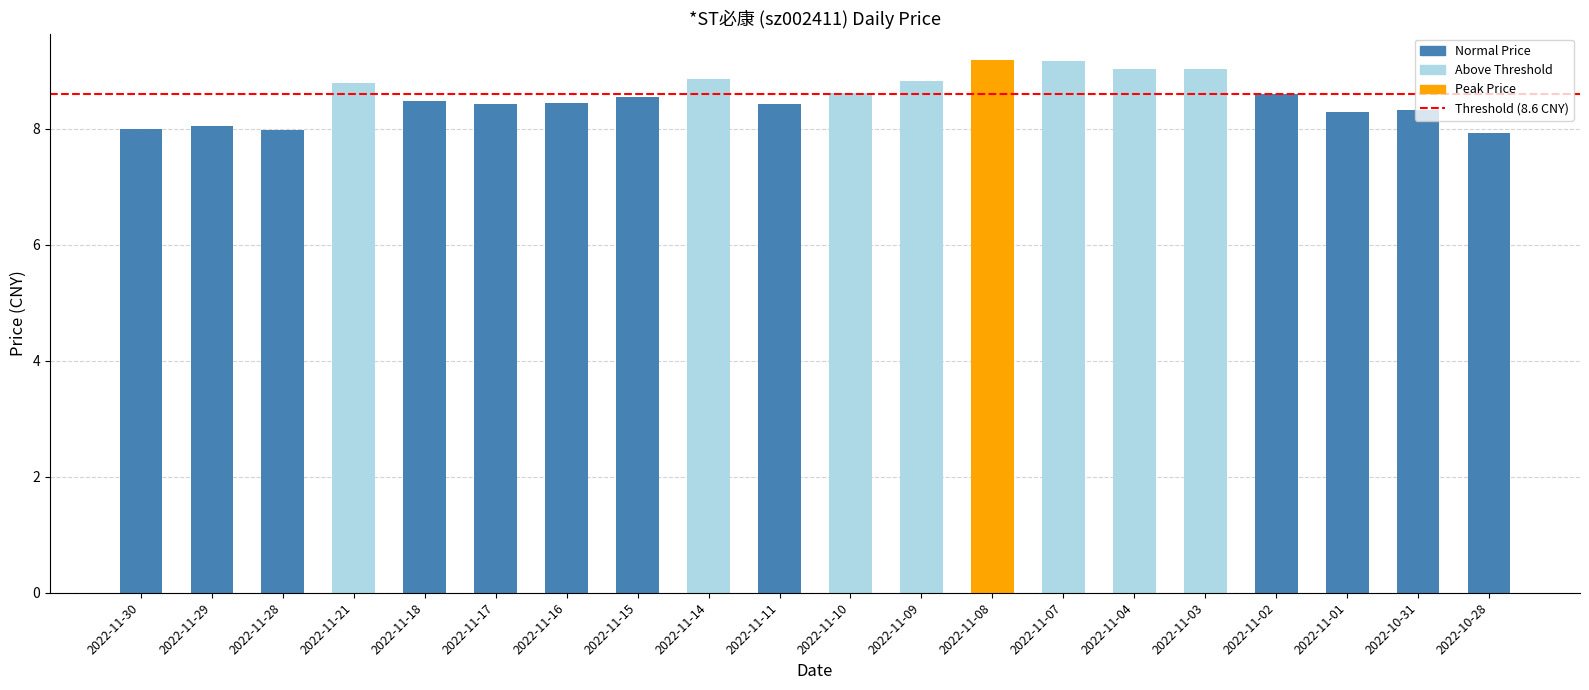

What is the smallest value displayed?

7.9